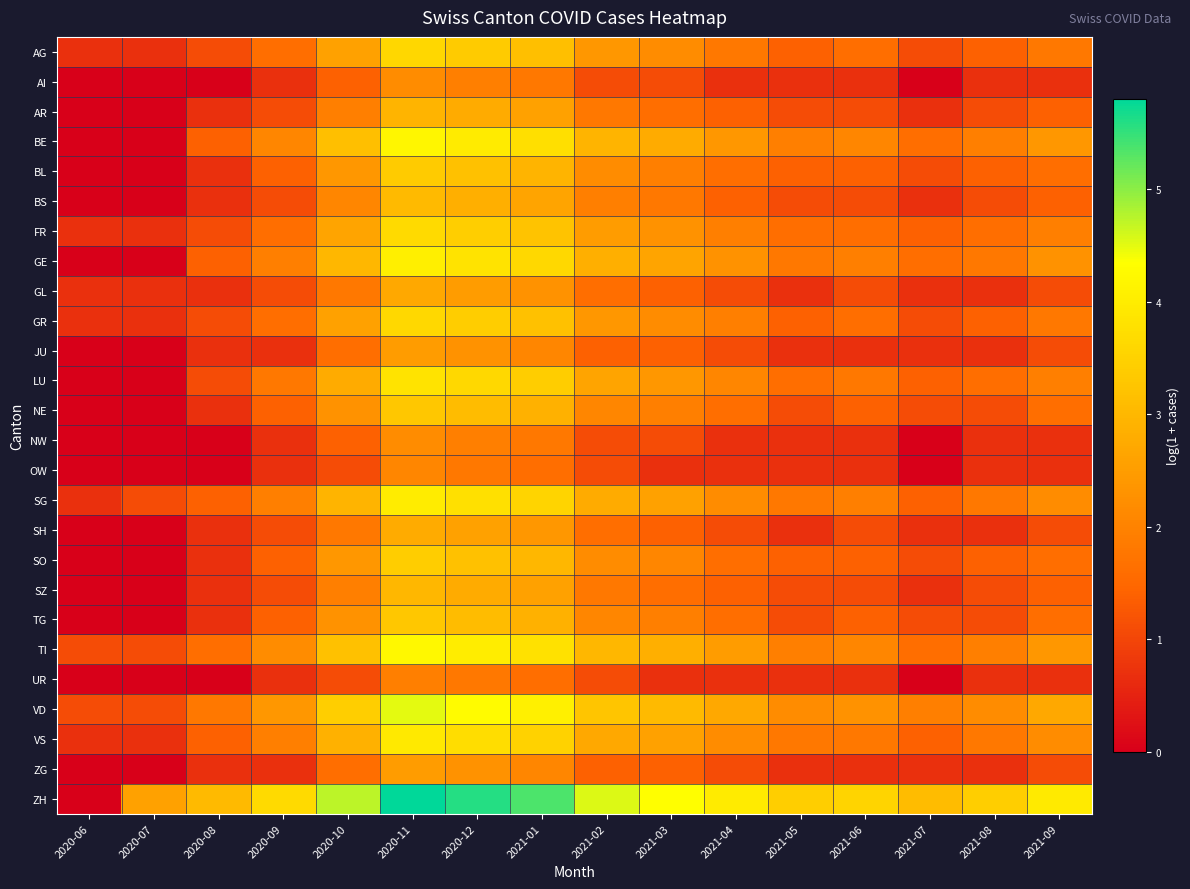

At which category is the sum across all series the highest?

2020-11